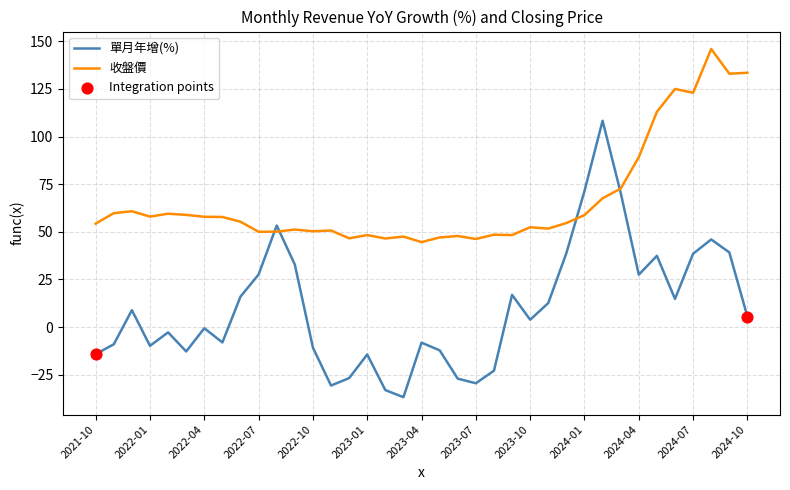

Which series has the largest total across all categories?

收盤價